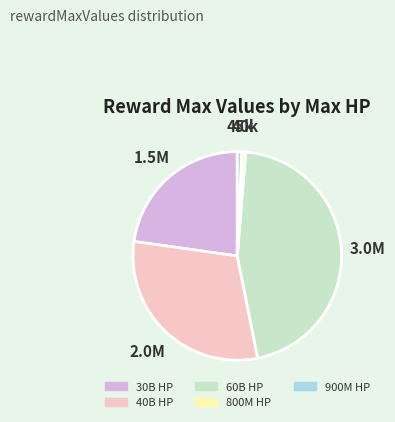

Do 30B HP and 60B HP together represent more than half of the pie?

Yes